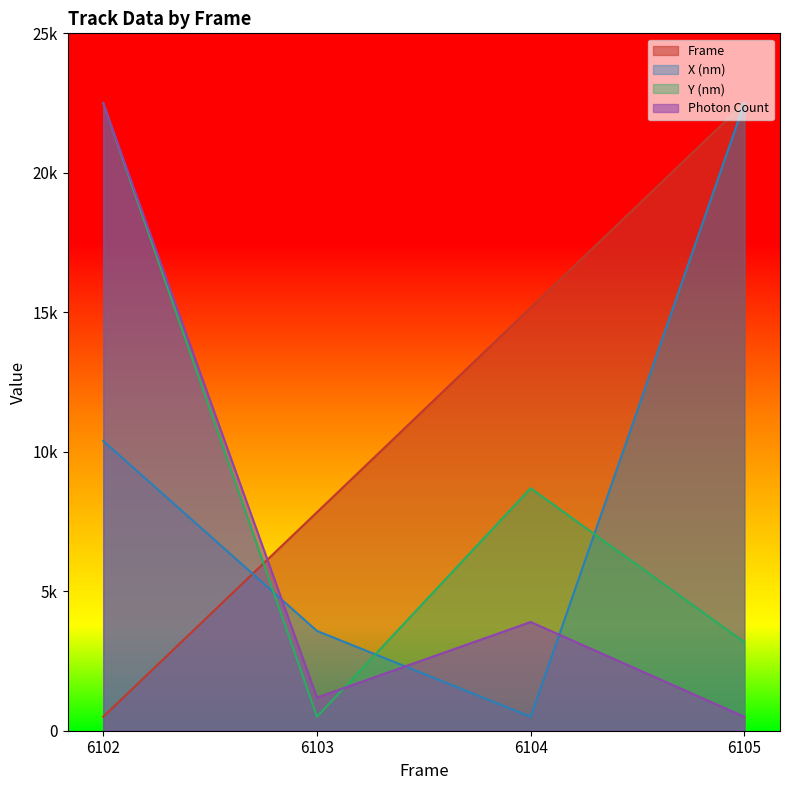

What is the value of the X (nm) point at the 2nd from the left?

3577.4